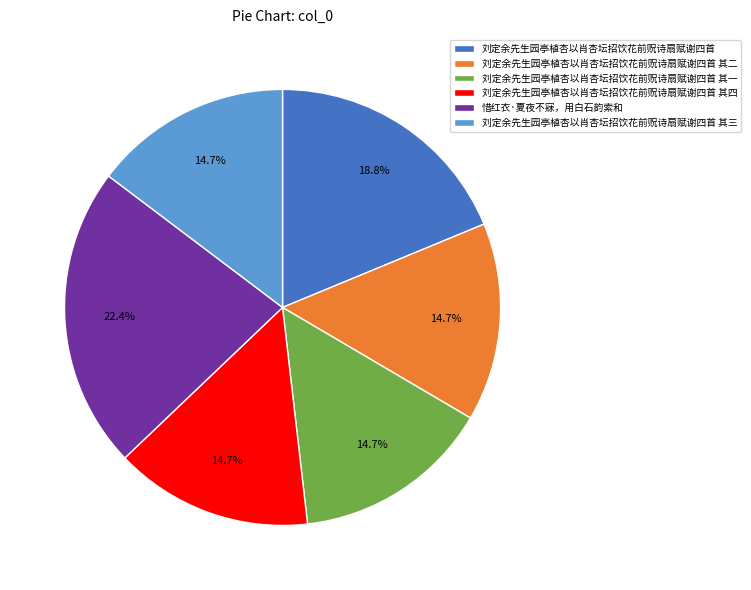

The 刘定余先生园亭植杏以肖杏坛招饮花前贶诗扇赋谢四首 slice represents 19% of the pie. True or false?

True